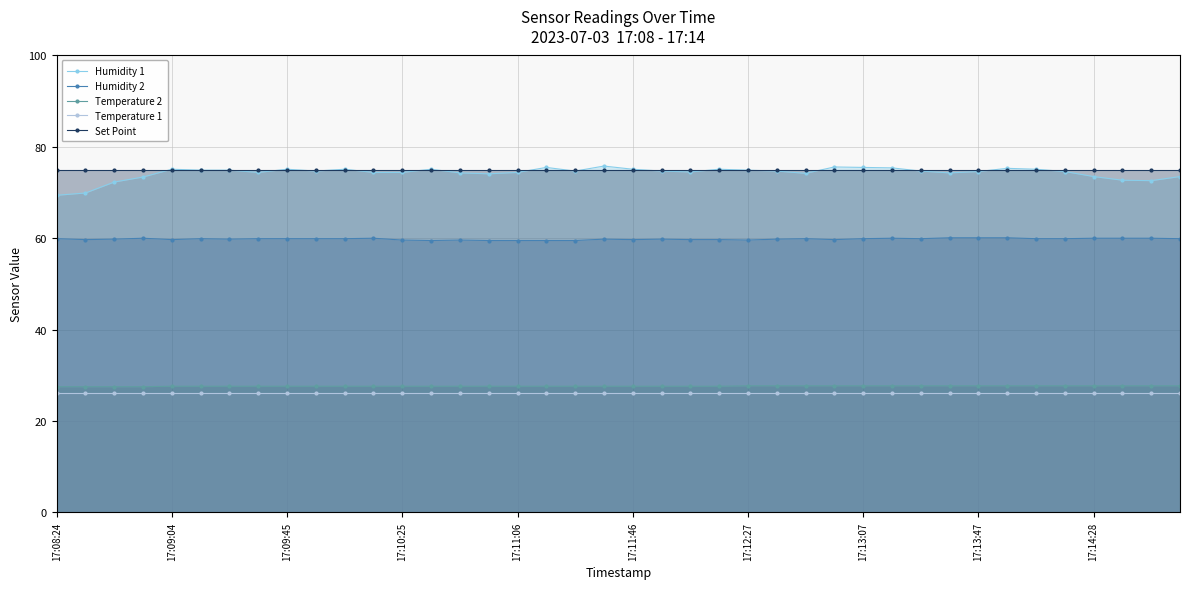

What is the minimum value for Set Point?

75.0